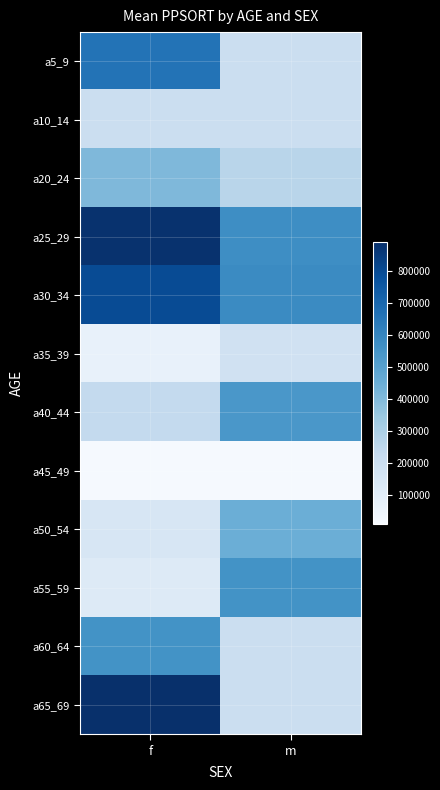

At how many categories does at least one series exceed 54431?

2